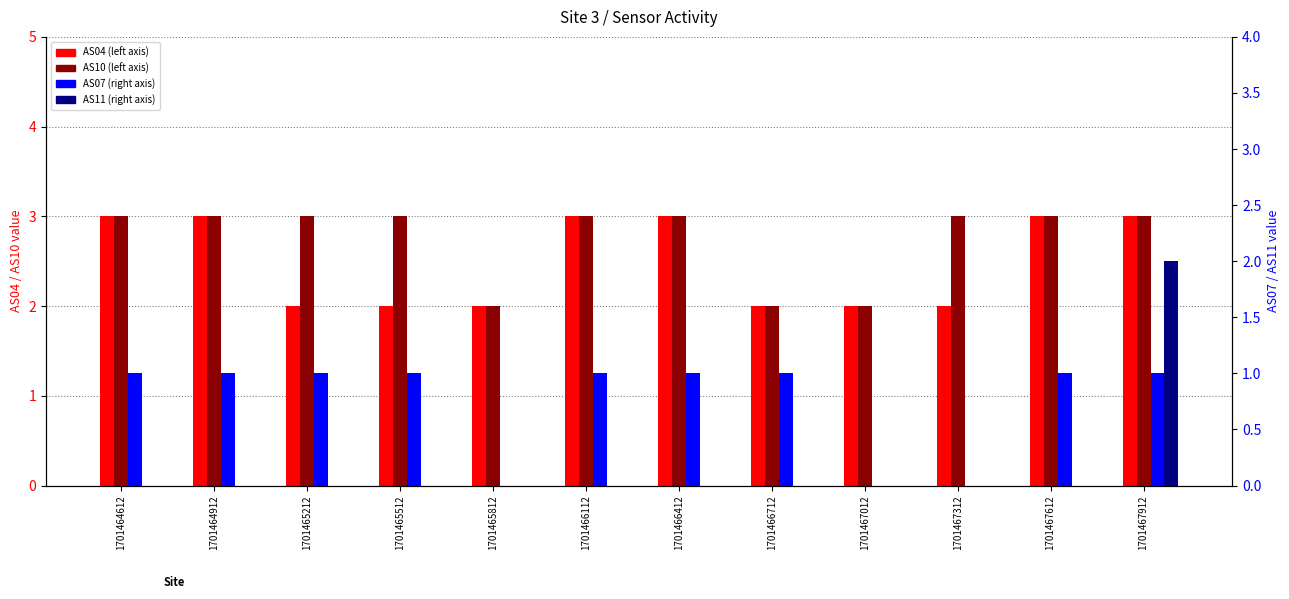

How many bars are there in total?

48